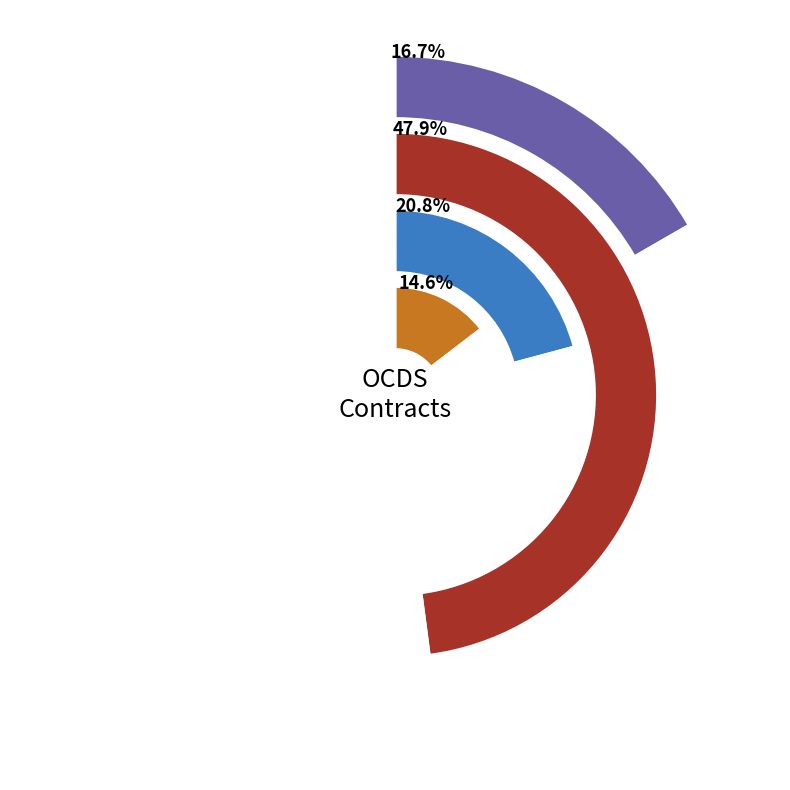

The ocds-mfx54g-5 slice represents 48% of the pie. True or false?

True